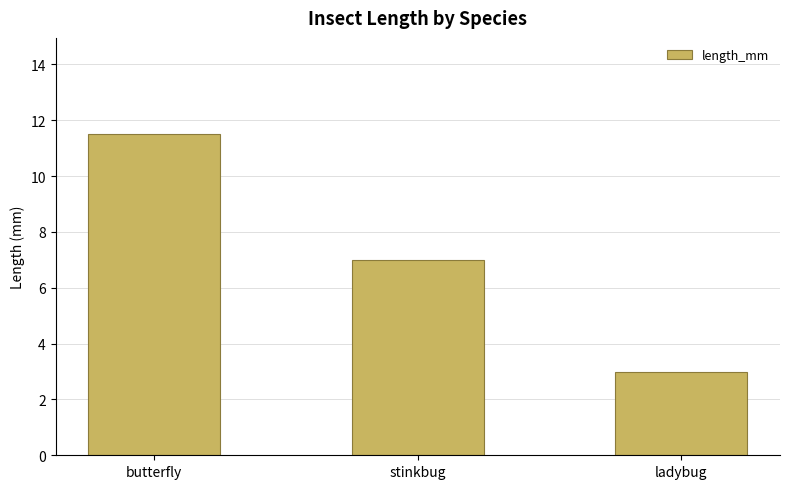

What is the value of the 3rd bar from the left?

3.0